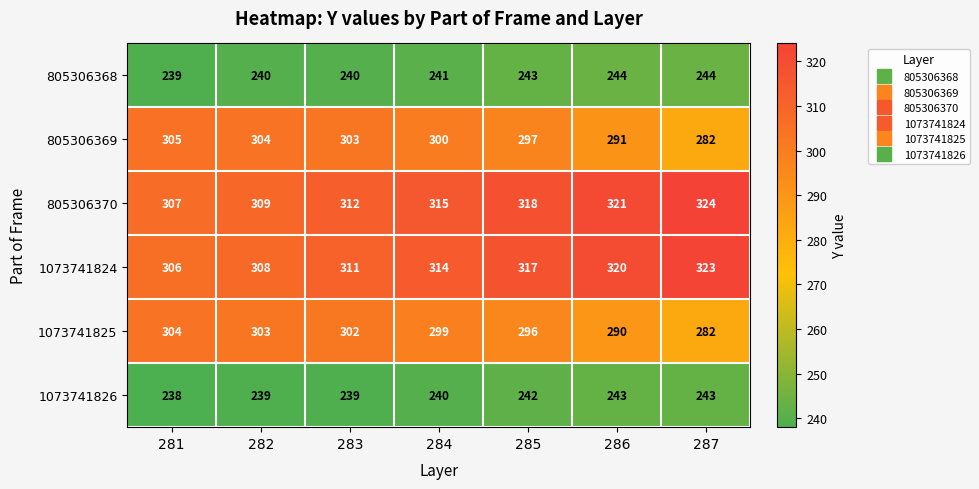

Which series has the largest total across all categories?

805306370